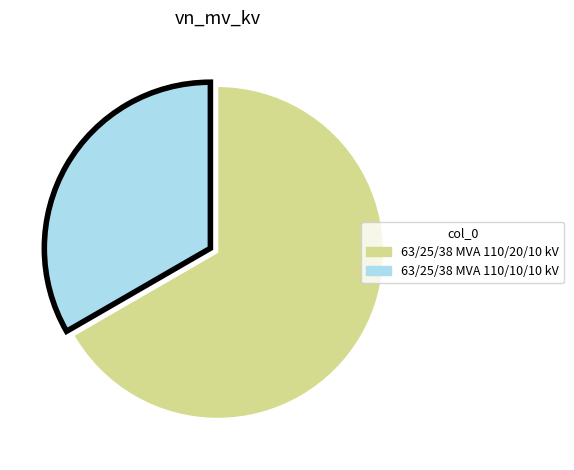

Which slice is the largest?

63/25/38 MVA 110/20/10 kV